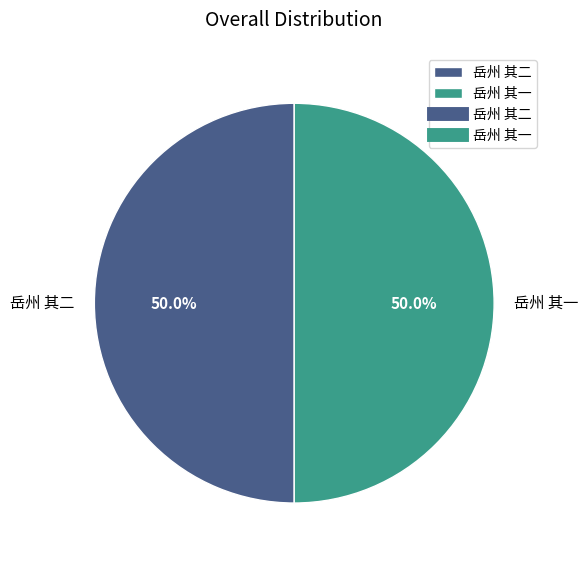

Approximately how many times larger is the value at 岳州 其二 compared to 岳州 其一?

1.0